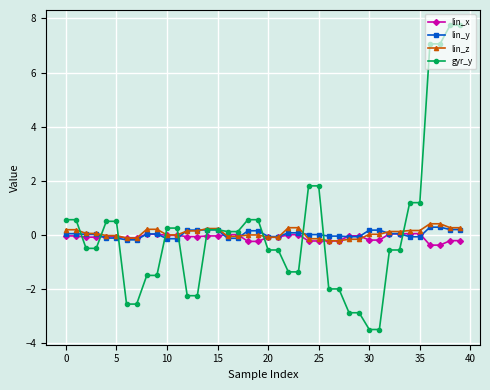

What is the minimum value shown in the chart?

-3.5